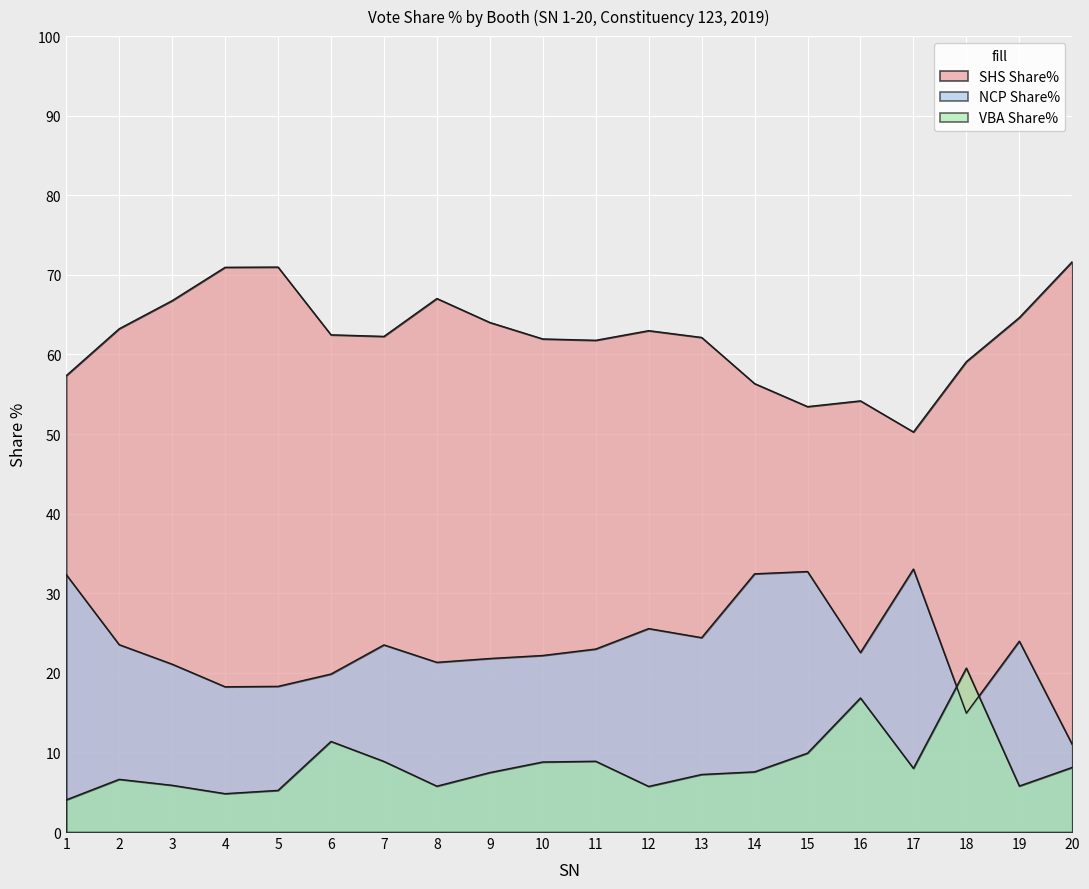

What is the lowest value of the SHS Share% series?

50.3